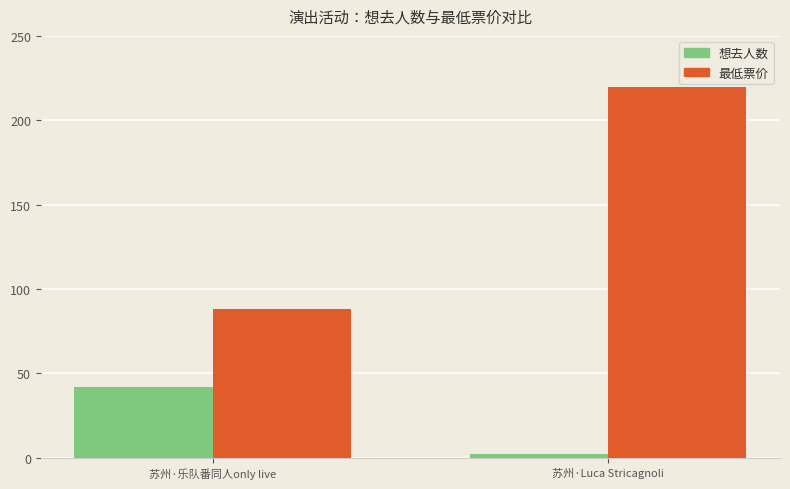

Count the 想去人数 values in the range 2 to 42.

2